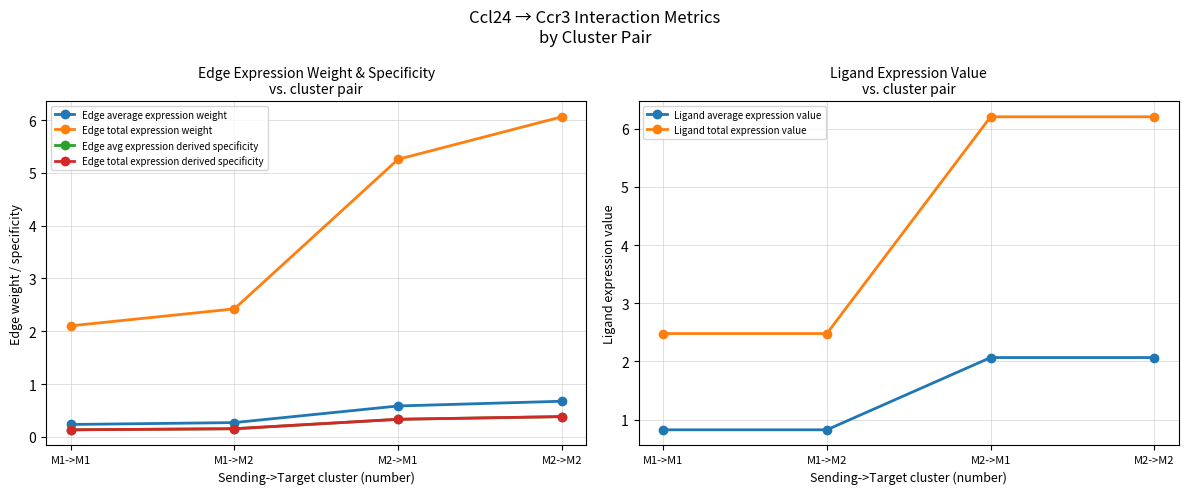

True or false: Edge avg expression derived specificity and Edge total expression weight intersect in this chart.

False